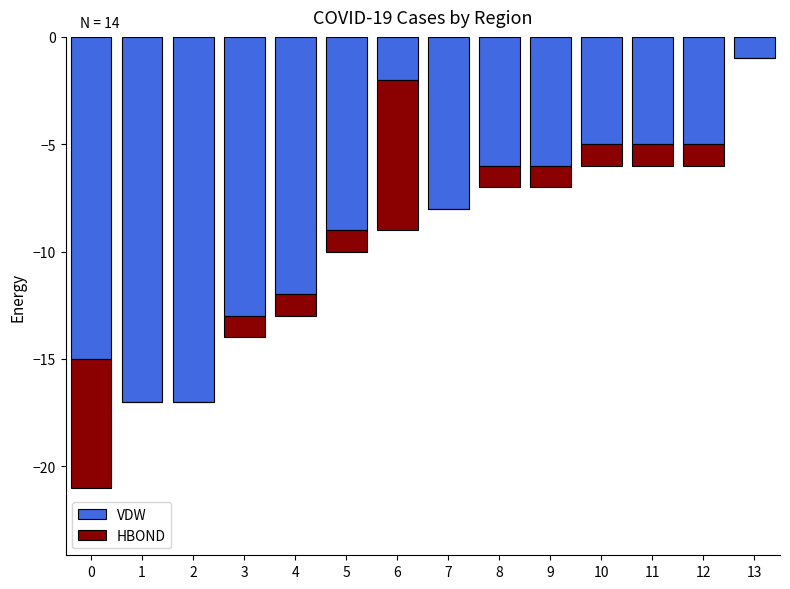

Reading right to left, list all the values displayed in this chart.

VDW: 13=-1	12=-5	11=-5	10=-5	9=-6	8=-6	7=-8	6=-2	5=-9	4=-12	3=-13	2=-17	1=-17	0=-15
HBOND: 13=0	12=-1	11=-1	10=-1	9=-1	8=-1	7=0	6=-7	5=-1	4=-1	3=-1	2=0	1=0	0=-6